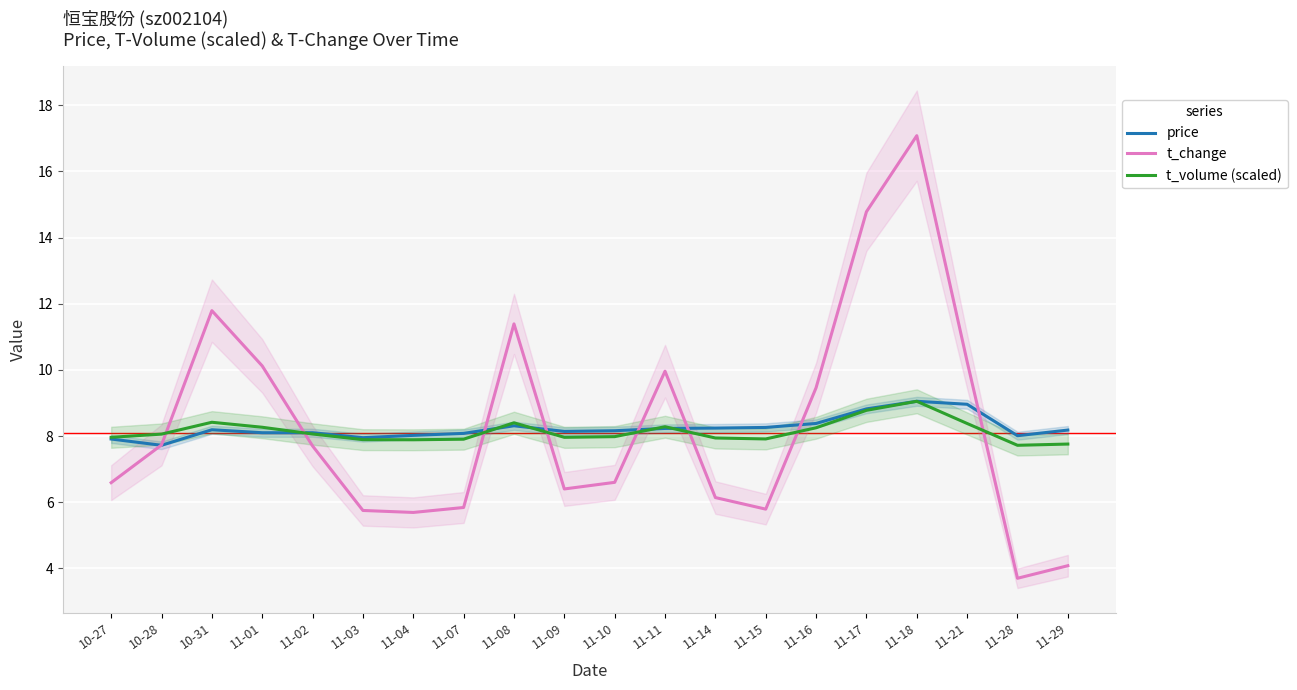

At how many categories does at least one series exceed 5?

20